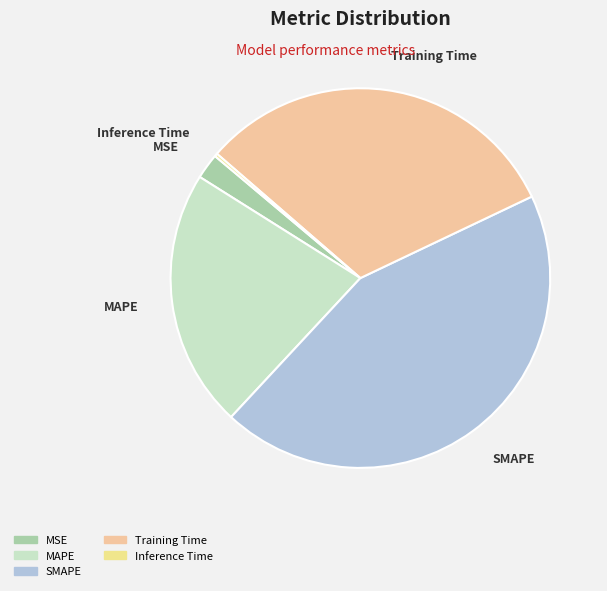

Is the sum of MSE and SMAPE greater than half?

No